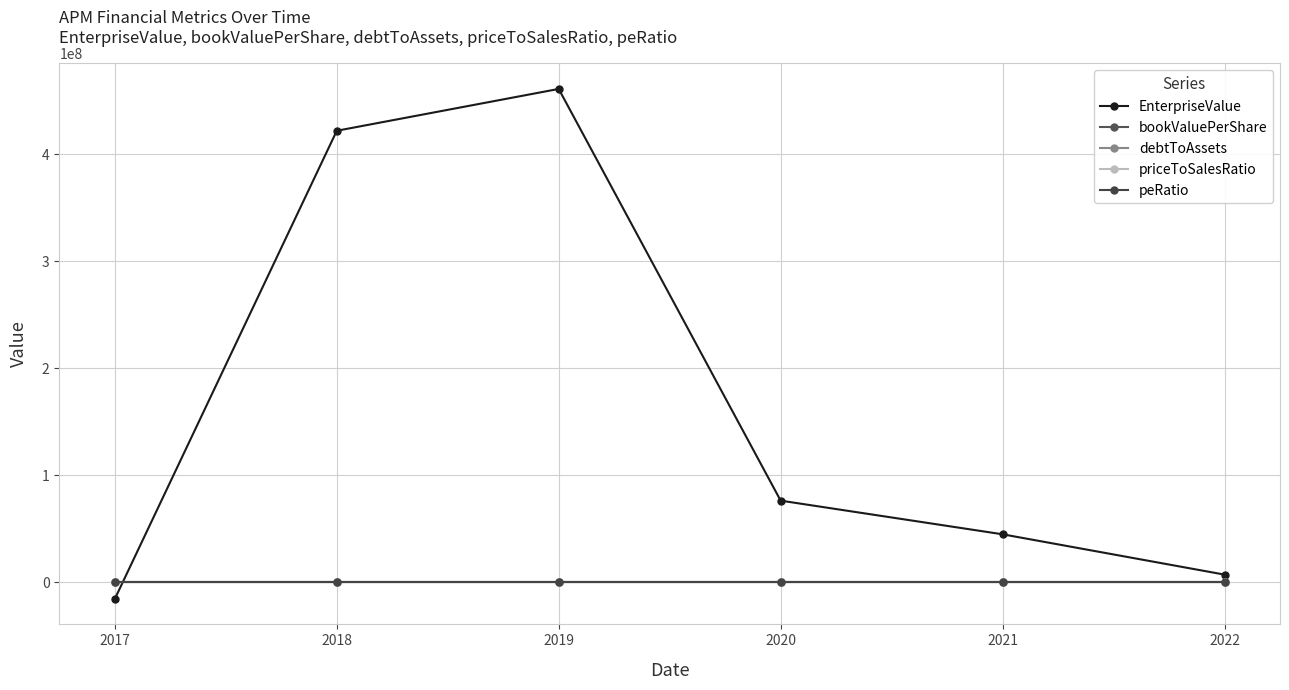

Reading right to left, list all the values displayed in this chart.

EnterpriseValue: 6935591.9	44636890.0	76102717.6	461066216.2	421958892.4	-15765807.0
bookValuePerShare: 44.0	6.7	13.4	5.6	11.9	0.0
debtToAssets: 0.3	0.0	0.1	0.3	0.2	0.0
priceToSalesRatio: 1.5	34.1	84.4	859.1	1104.9	0.0
peRatio: -0.4	-1.6	2.4	-24.1	-28.6	0.0